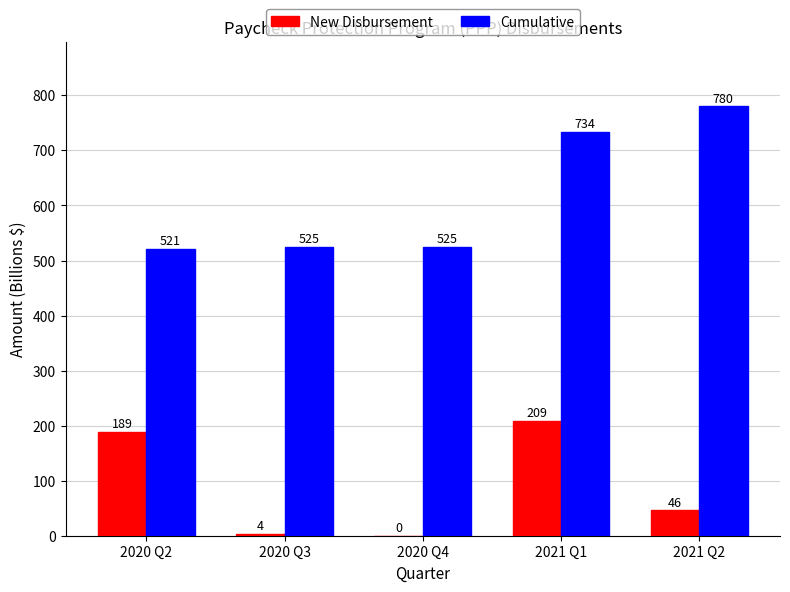

Which series has the widest spread of values?

Cumulative